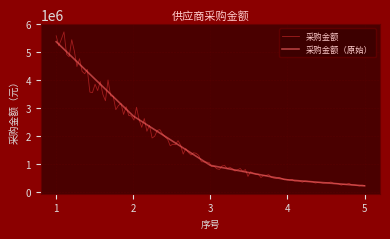

What is the change in value from 1 to 3?

-4440745